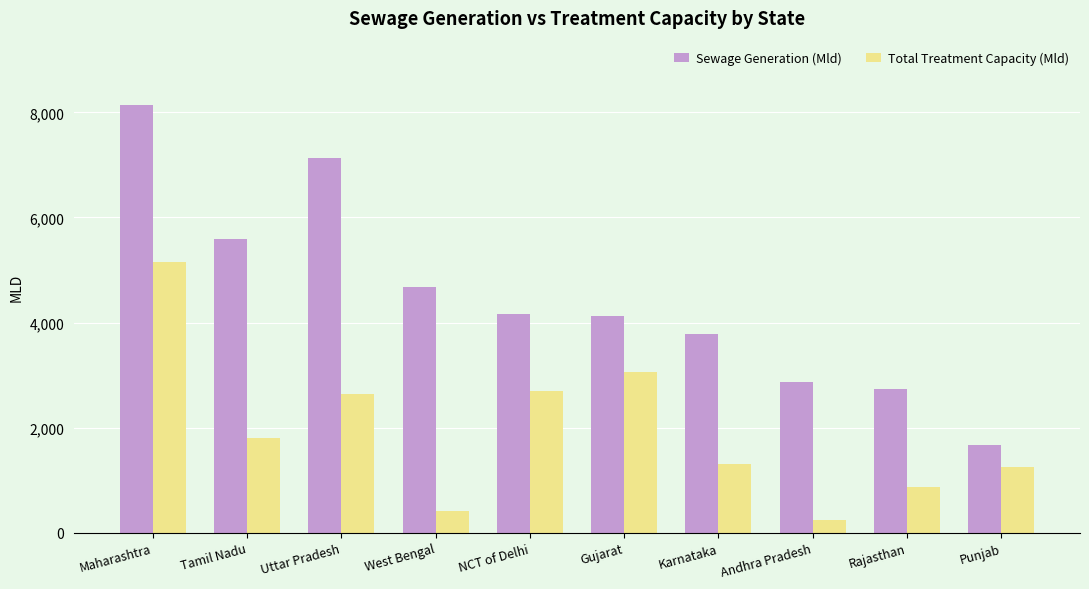

What is the spread (max minus min) of values at Rajasthan?

1870.1